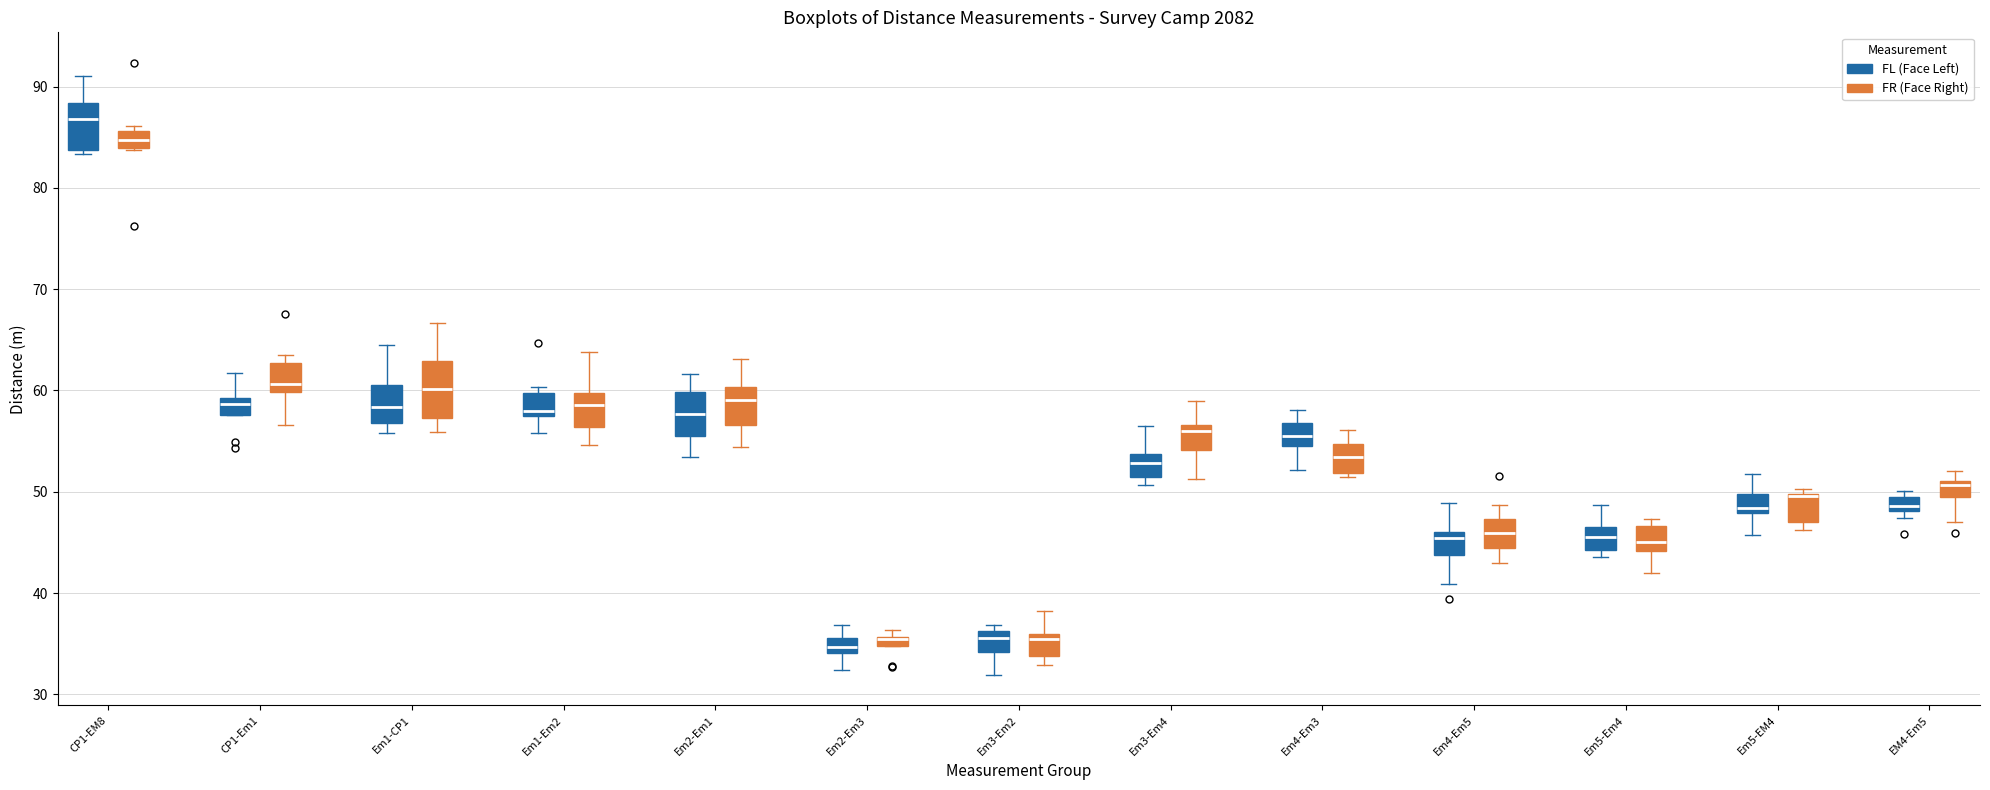

Where does the lower whisker of the box for Em4-Em5 (FR (Face Right)) end on the y-axis? The values are not printed on the chart, so give them approximately, as read against the axis.

43